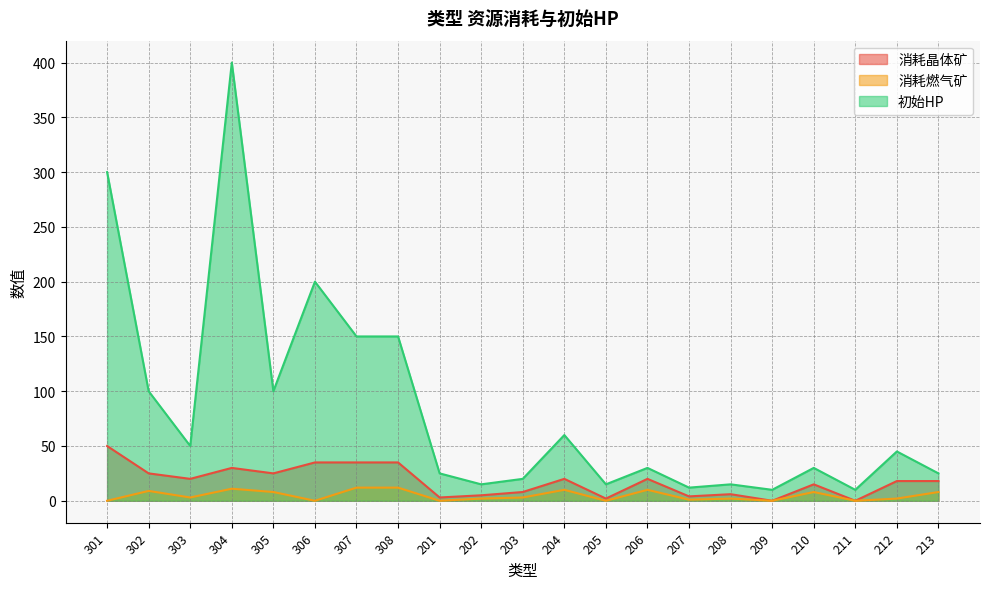

What value does the 初始HP series have at 204, to the nearest 10?

60